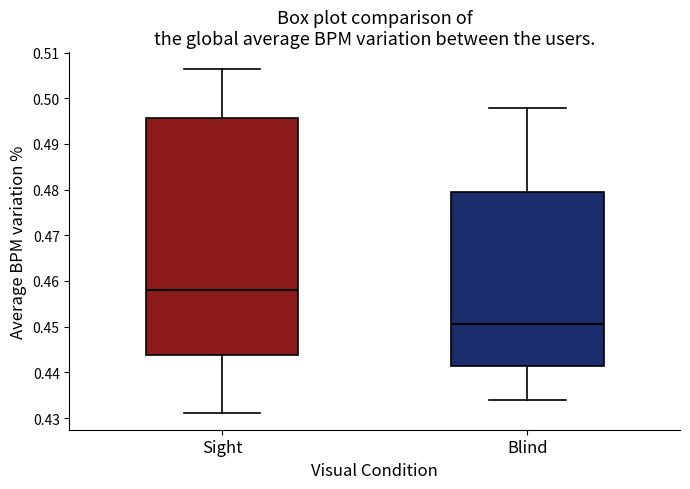

Where does the lower whisker of the box for Blind end on the y-axis? The values are not printed on the chart, so give them approximately, as read against the axis.

0.434